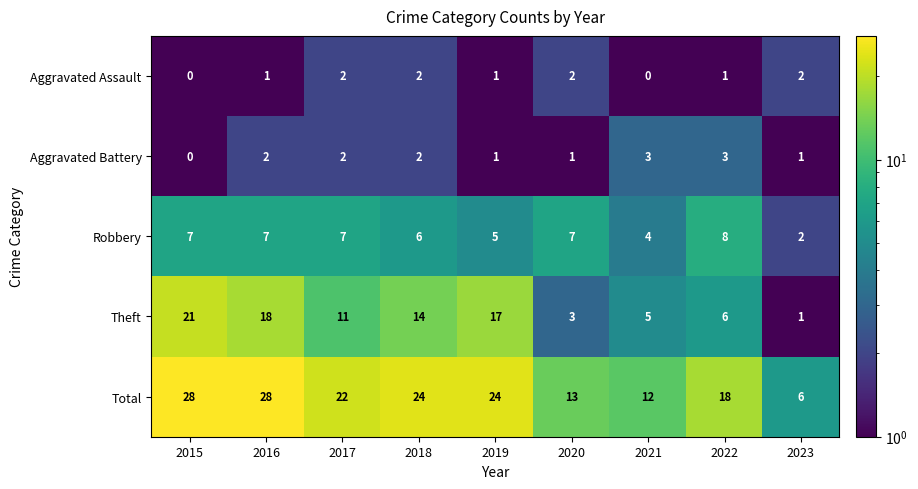

At which label is Total closest to 17?

2022